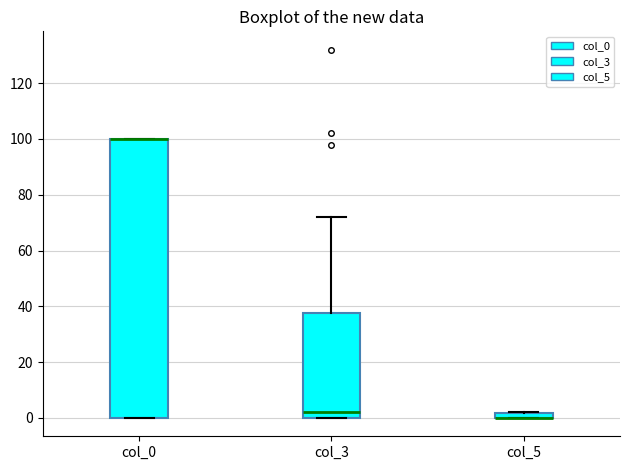

Comparing the boxes themselves (not the whiskers), which one is the tallest?

col_0